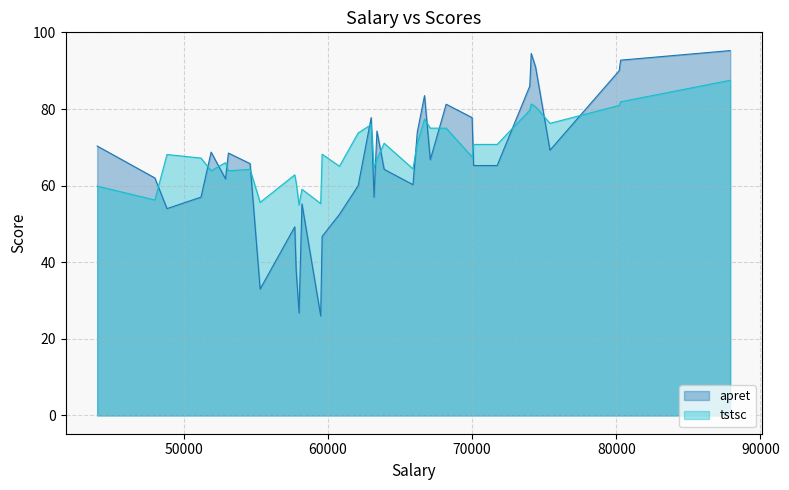

List the series in order of their peak value, lowest first.

tstsc, apret